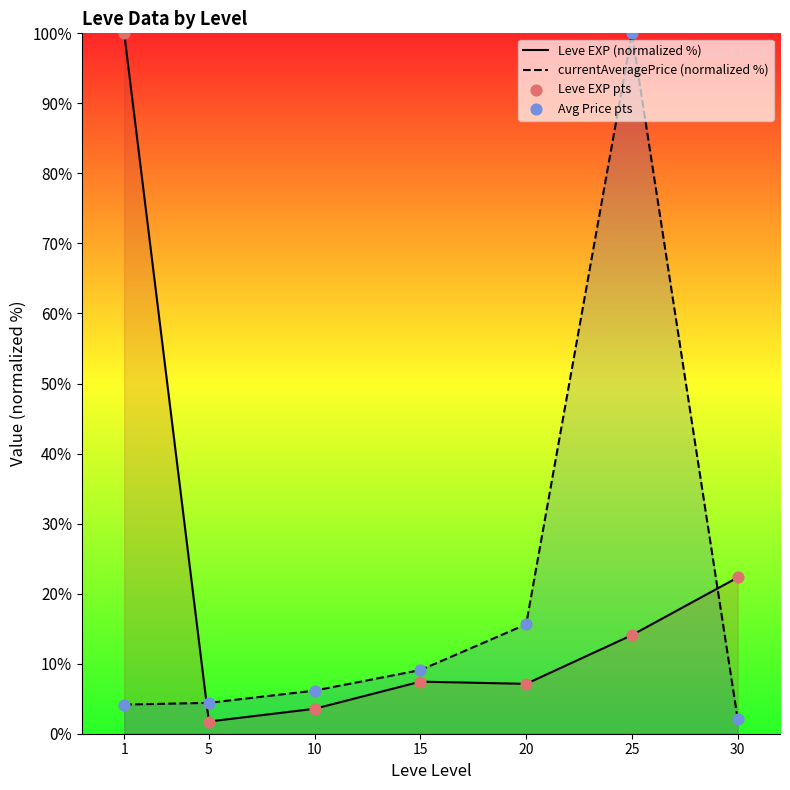

Which series has the largest total across all categories?

Leve EXP (normalized %)